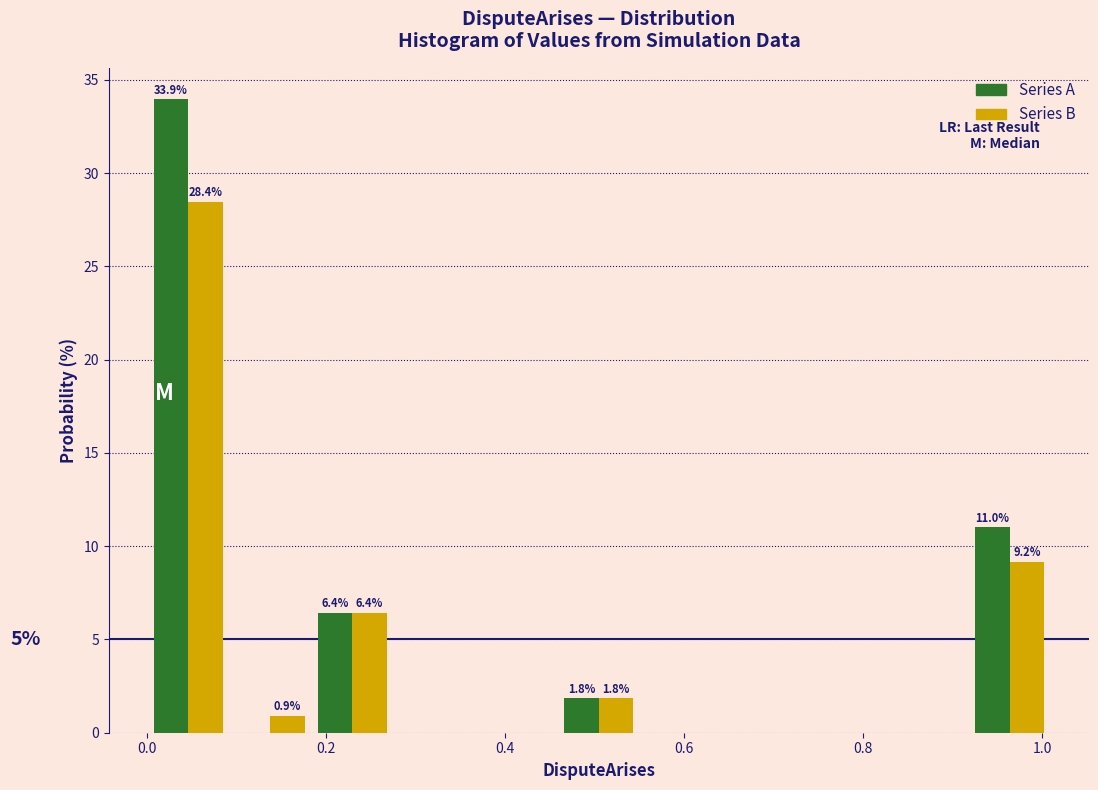

In the Series B series, which range on the x-axis has the tallest bar?

0.00 to 0.10